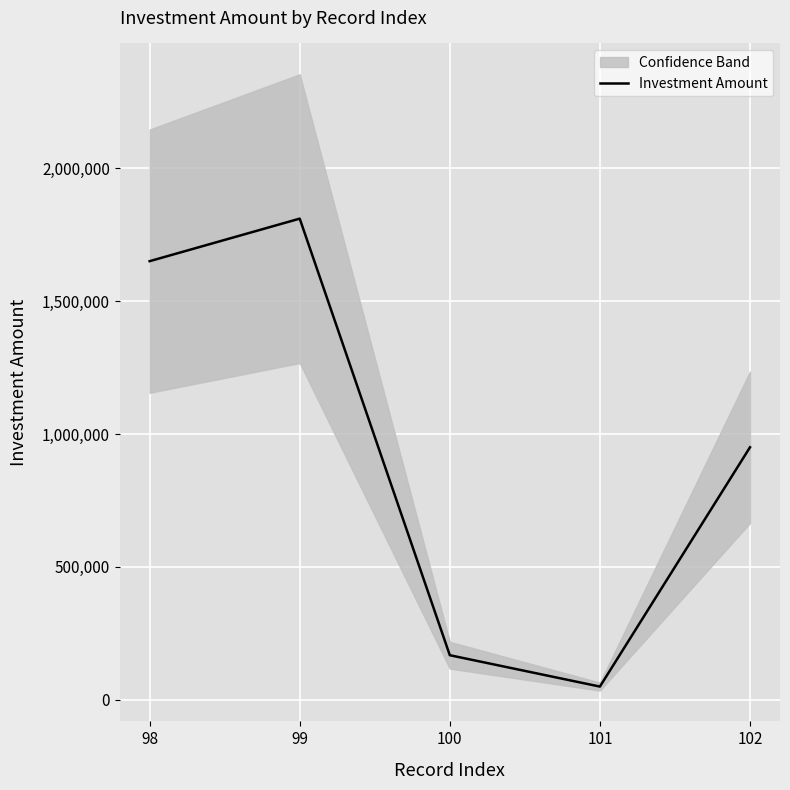

Rank the categories by value from highest to lowest.

99, 98, 102, 100, 101